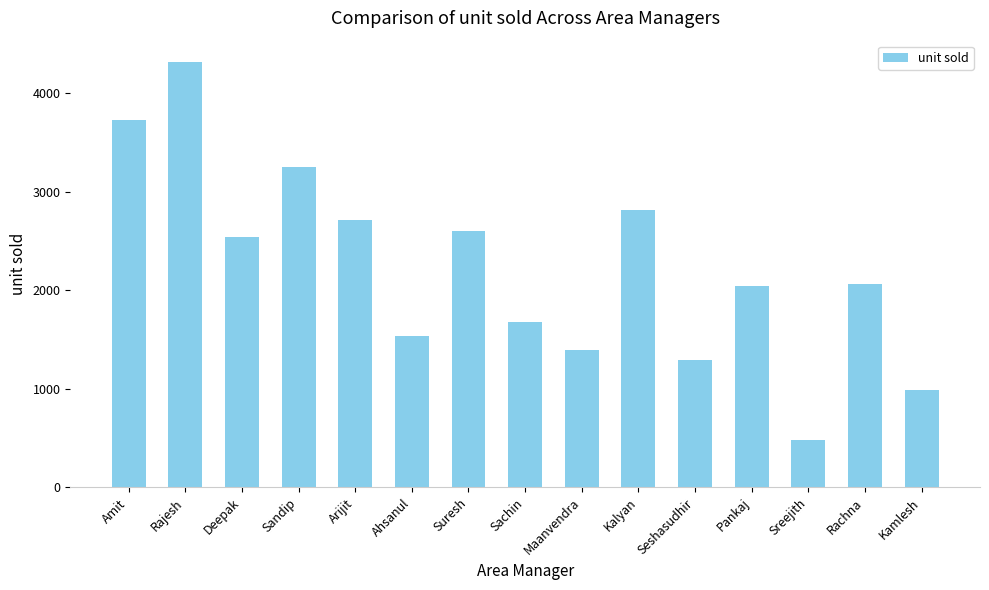

What is the sum of all values?

33453